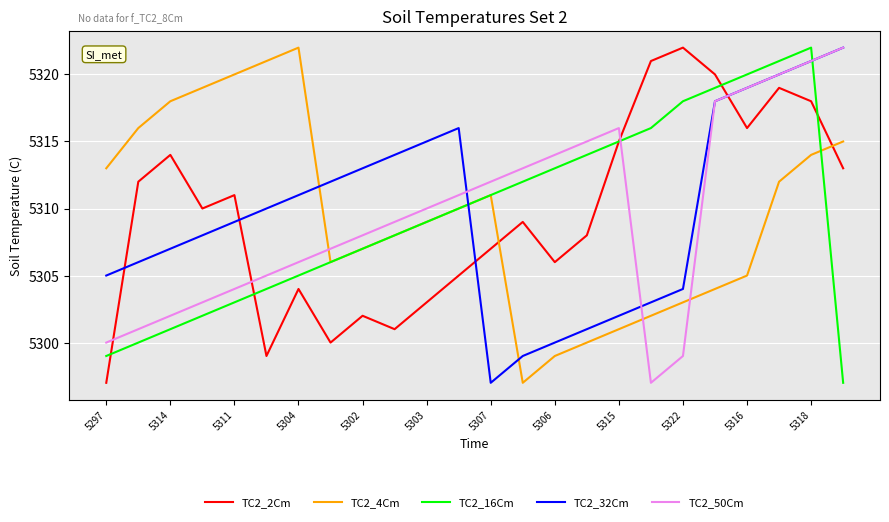

What is the maximum value shown in the chart?

5322